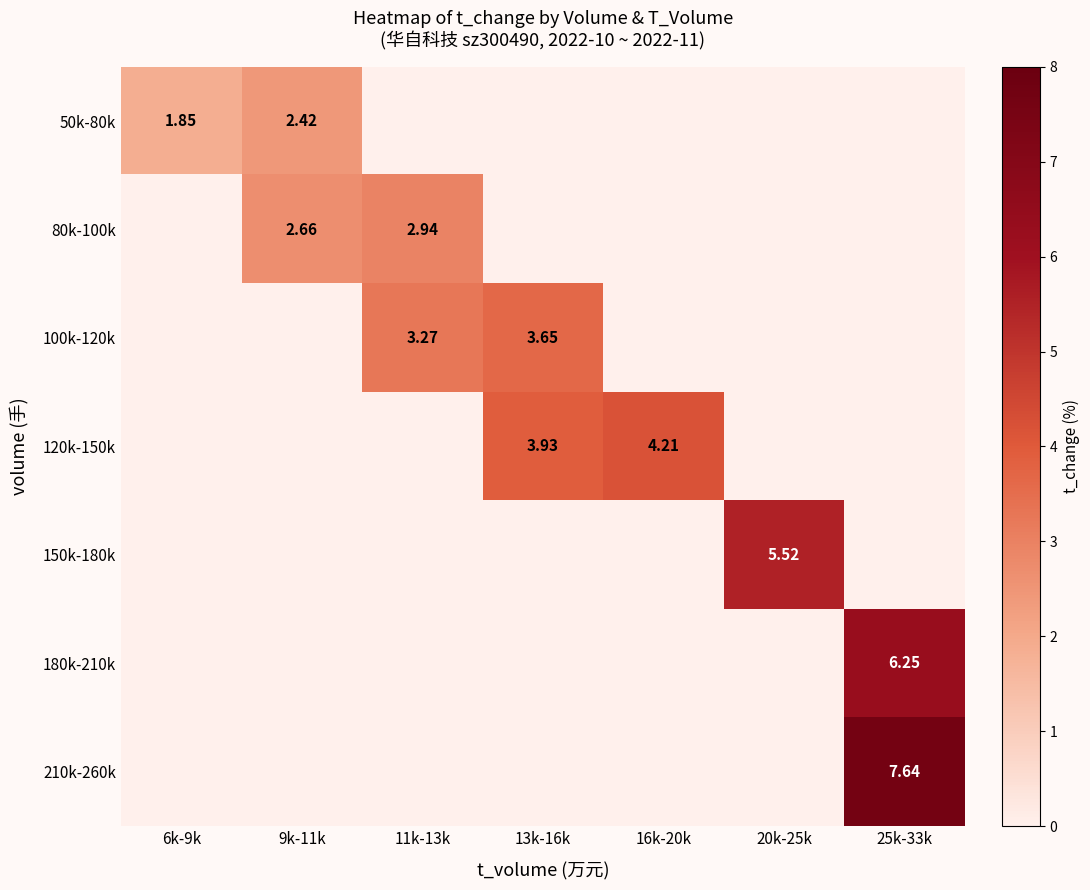

What is the average value of the 100k-120k series?

1.0